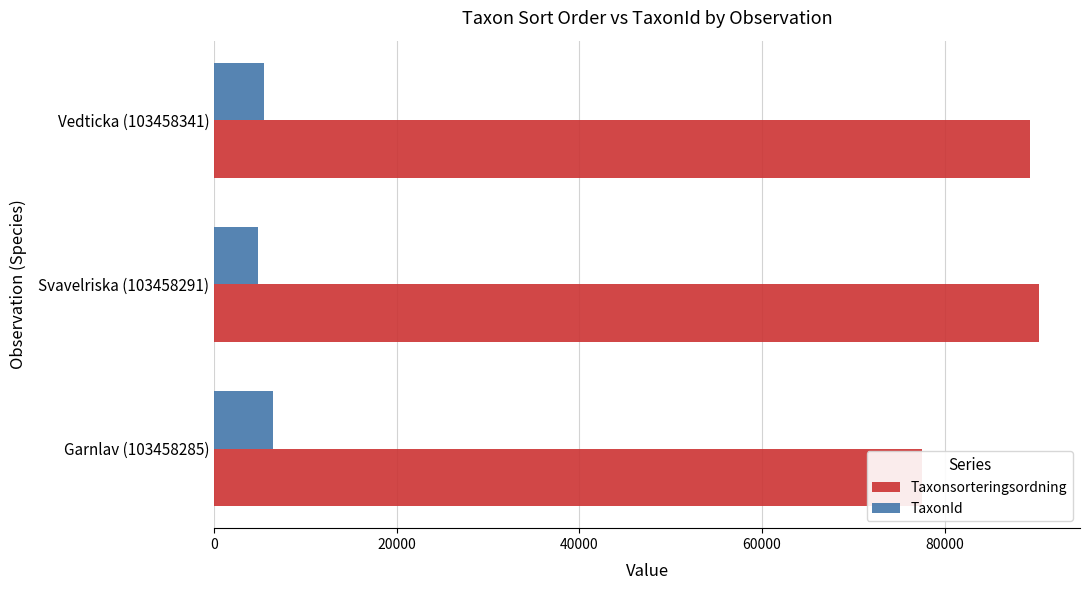

Reading left to right, list all the values displayed in this chart.

Taxonsorteringsordning: 77506	90319	89356
TaxonId: 6425	4769	5447